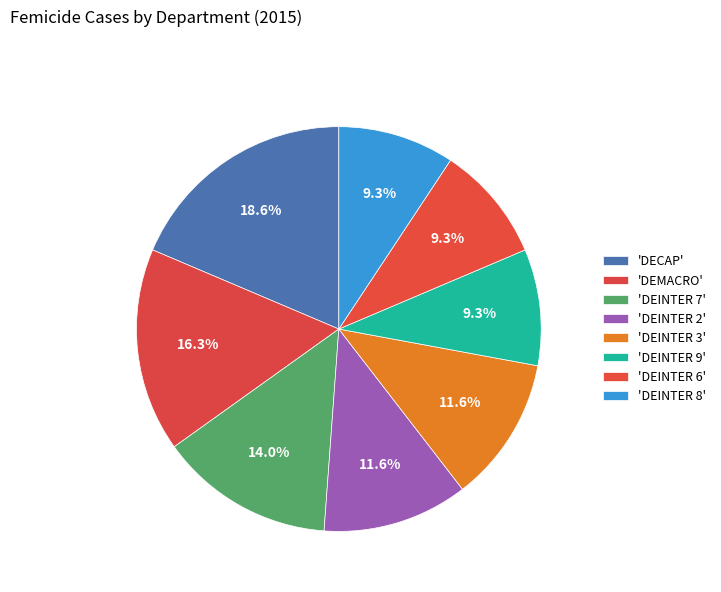

What is the largest slice in the pie chart?

DECAP